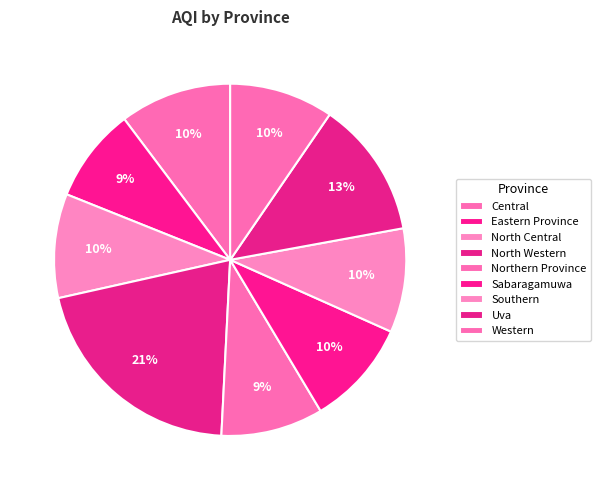

How many segments does this pie chart have?

9